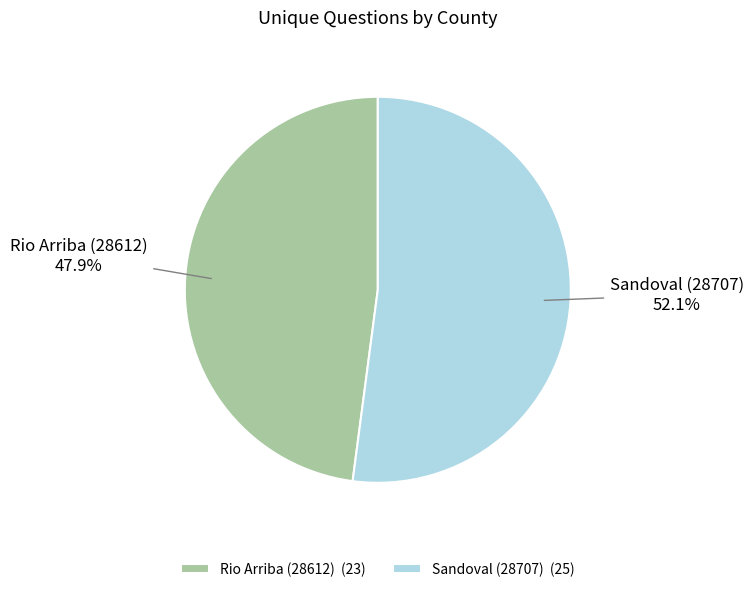

Do Sandoval (28707) and Rio Arriba (28612) together represent more than half of the pie?

Yes